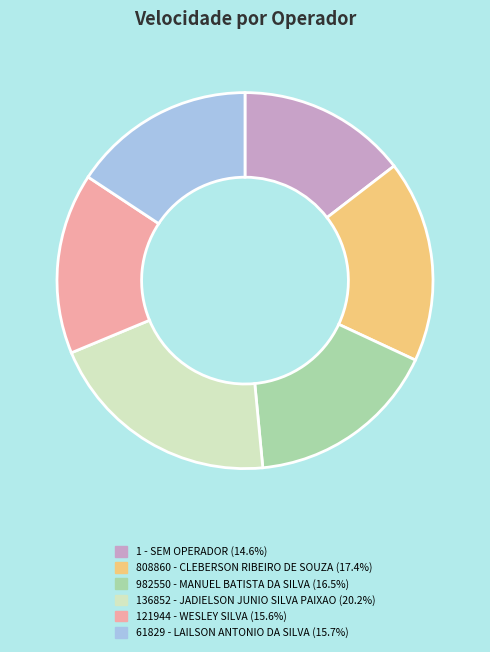

True or false: 982550 - MANUEL BATISTA DA SILVA accounts for 17% of the total.

True